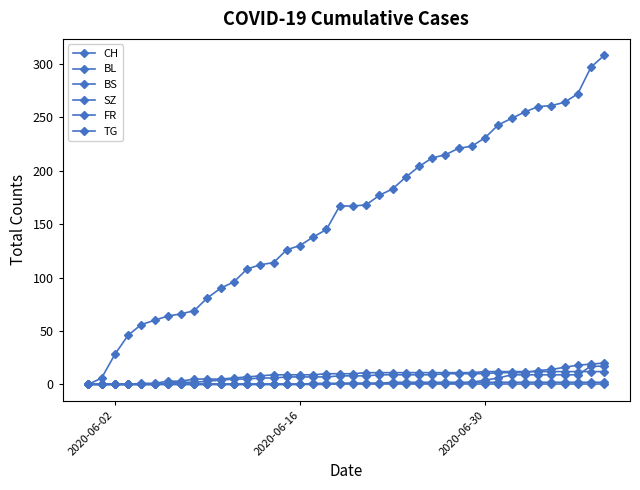

What is the maximum value for BL?

20